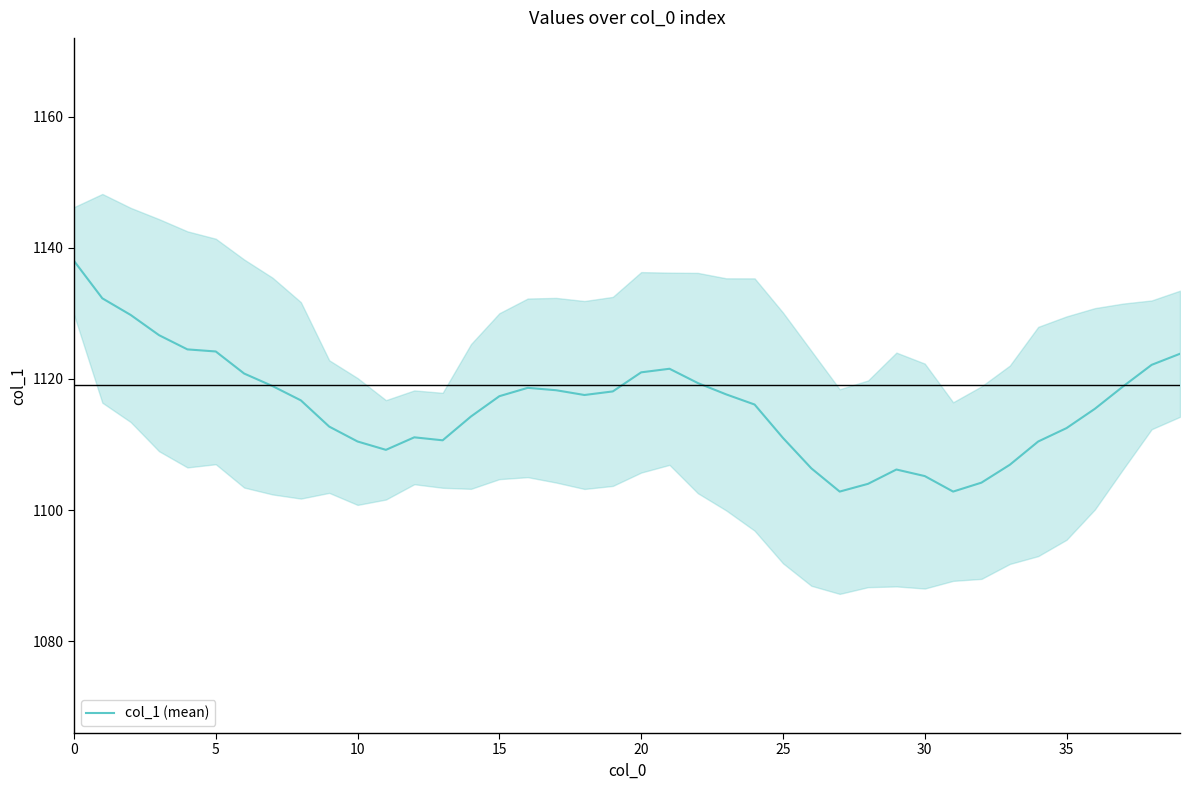

The chart shows a value of 1739.1 at 18. True or false?

False